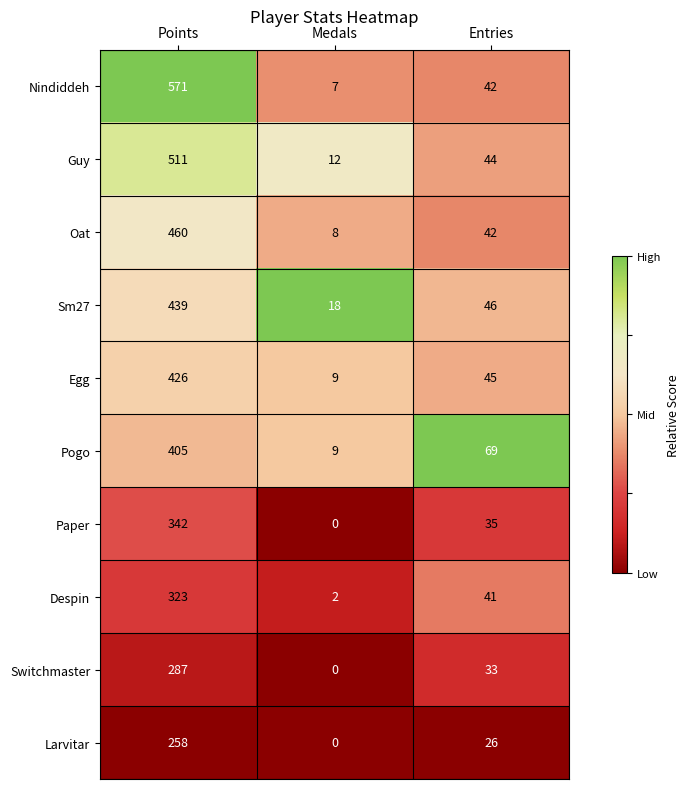

How many categories are shown in the chart?

3